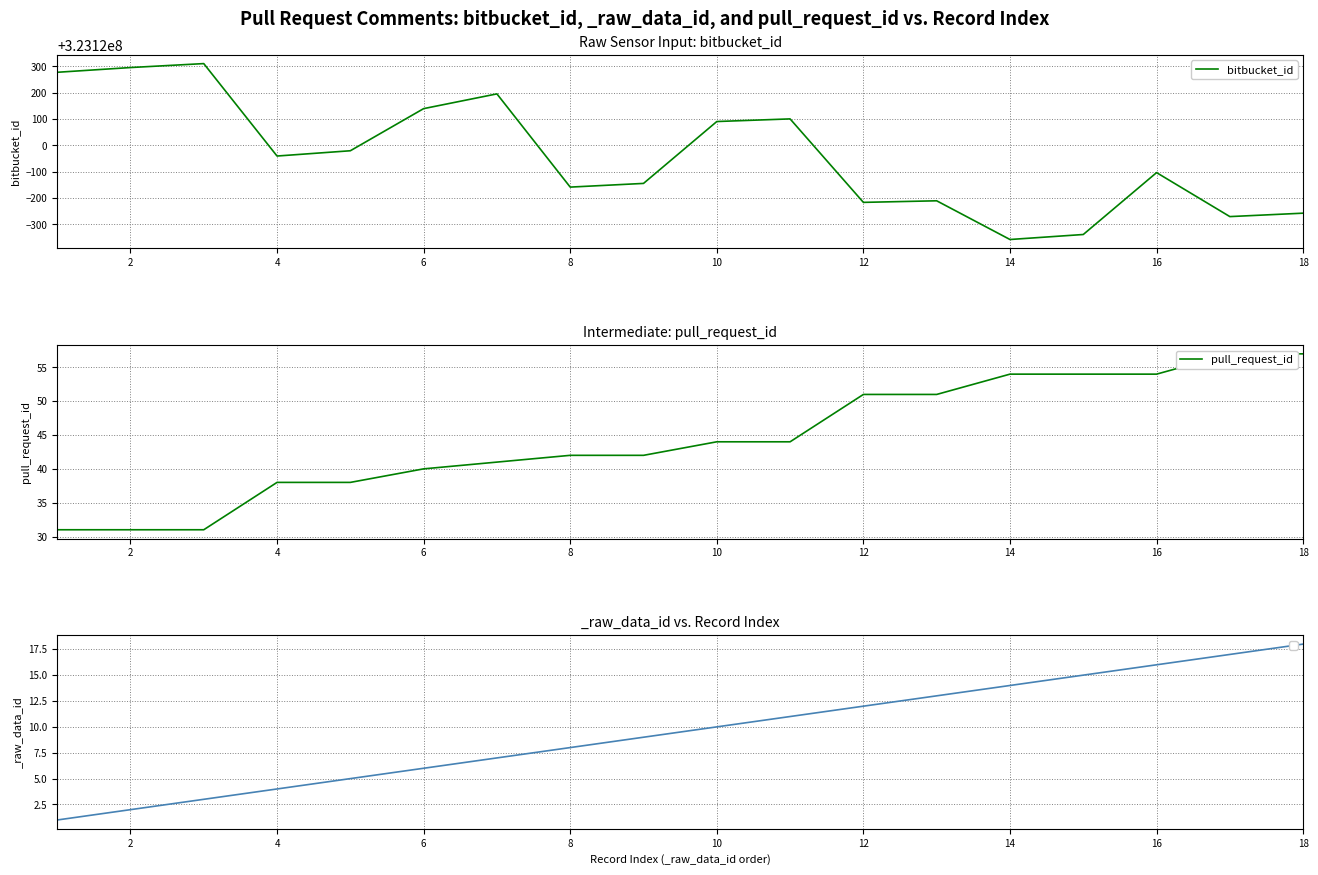

What is the minimum value for bitbucket_id?

323119643